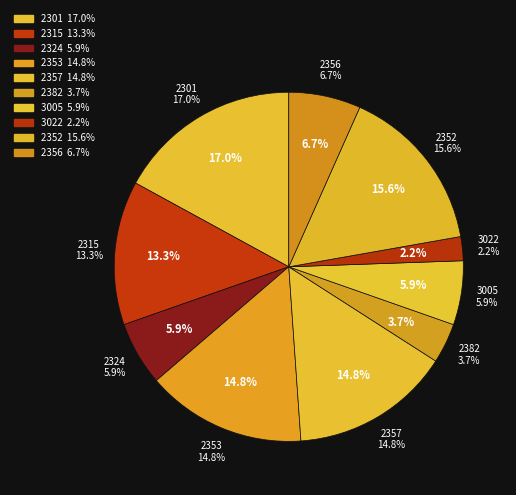

Is it true that 2315 is 20% of the pie?

False